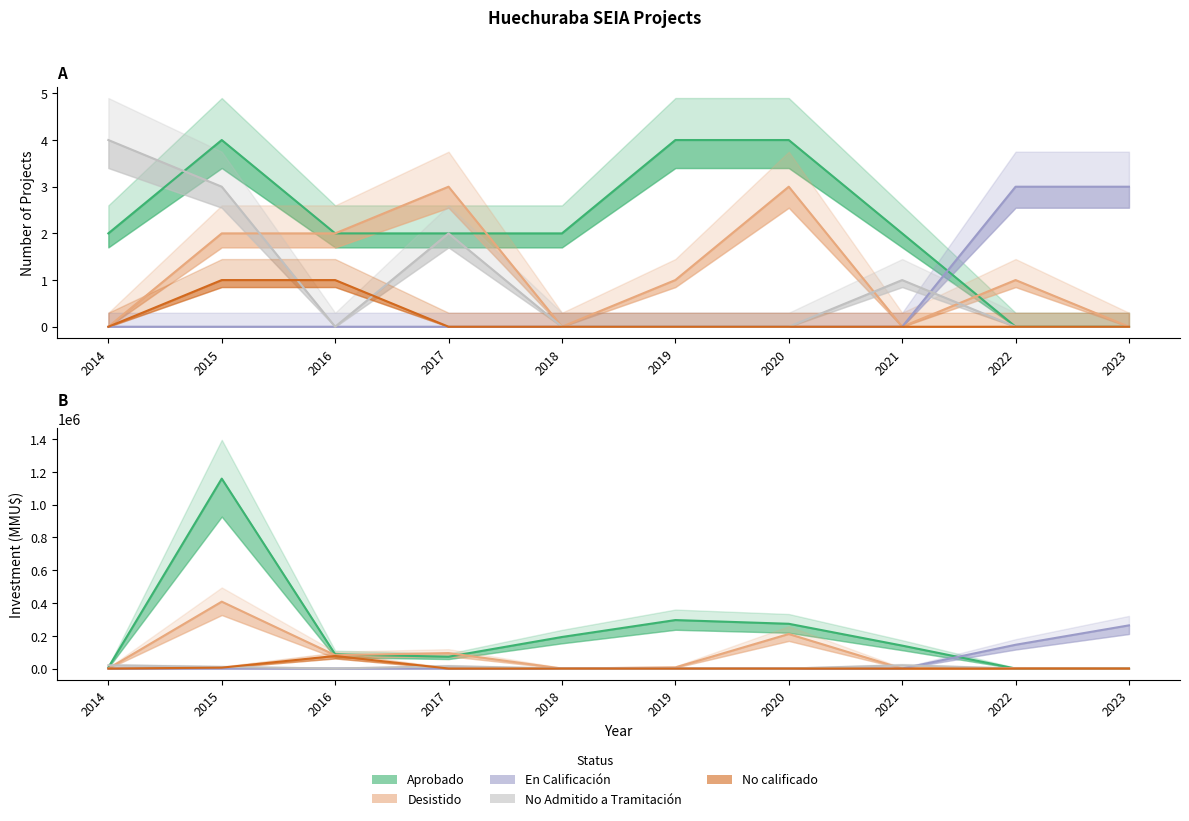

In No Admitido a Tramitación, how many points are higher than both neighbors (excluding endpoints)?

2